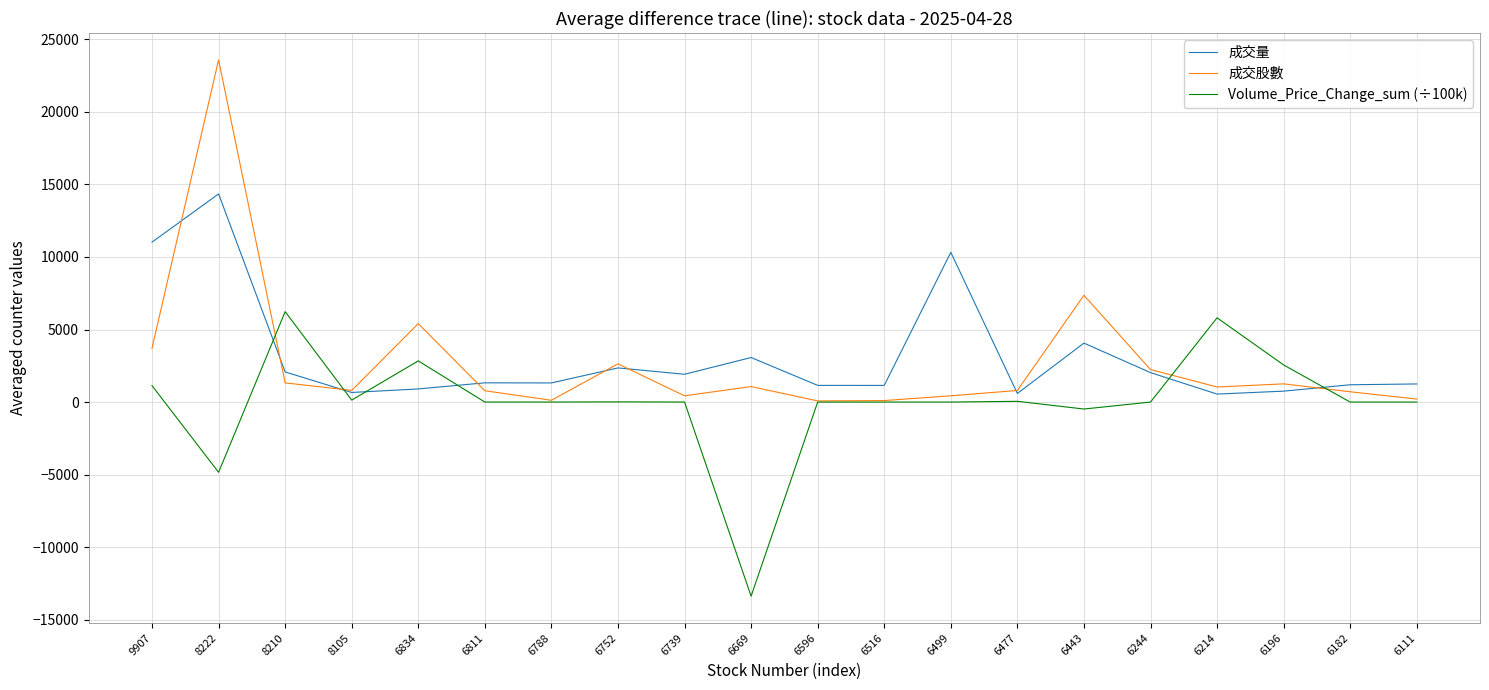

Where do 成交量 and 成交股數 first cross each other?

9907 and 8222